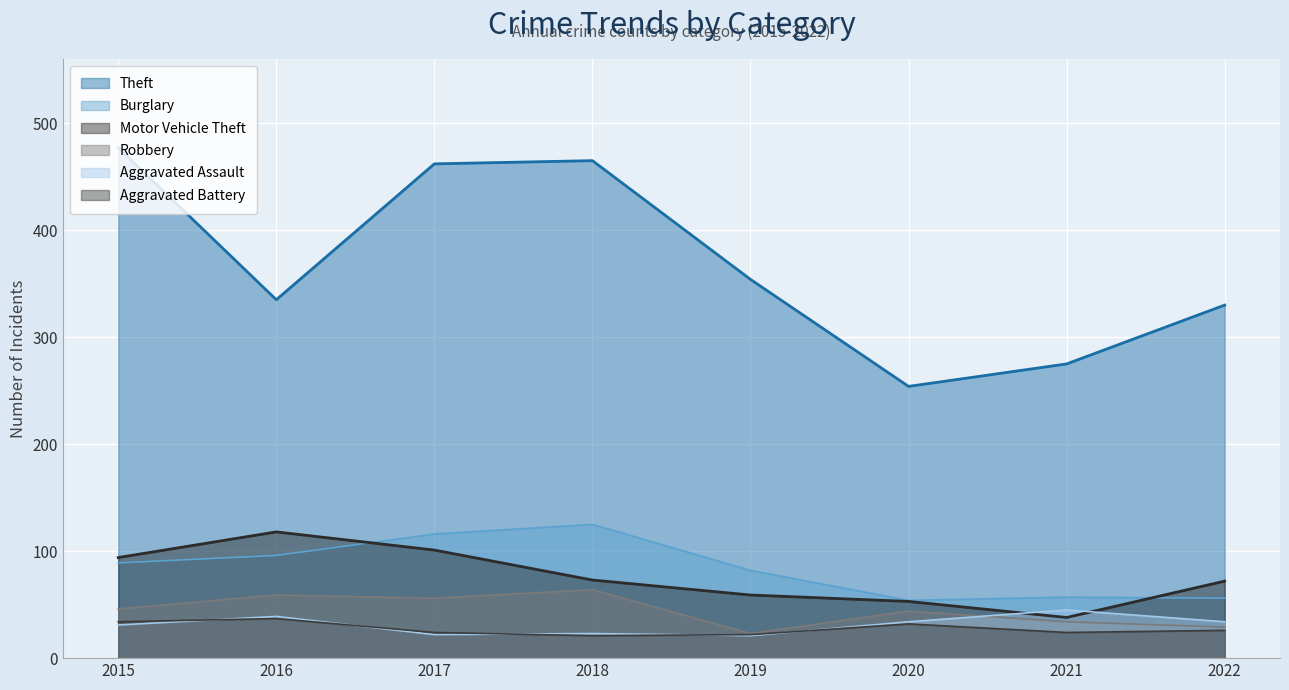

In Aggravated Battery, how many points are higher than both neighbors (excluding endpoints)?

2